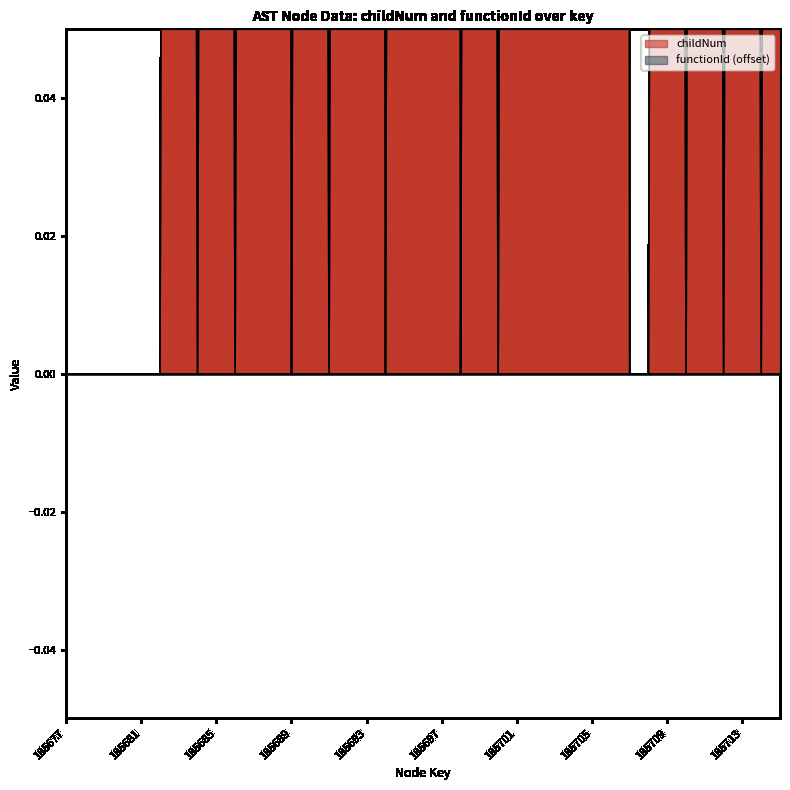

Does the chart have visible grid lines?

No